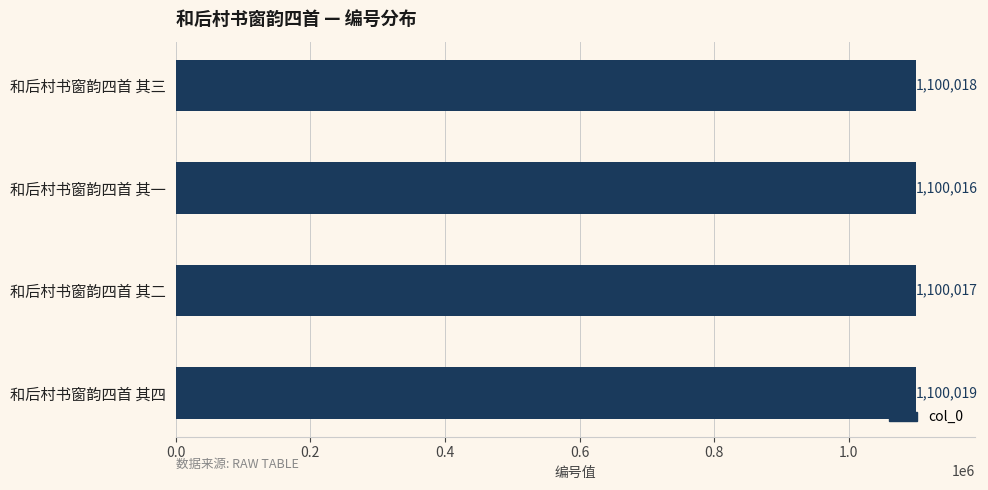

How many categories are shown in the chart?

4